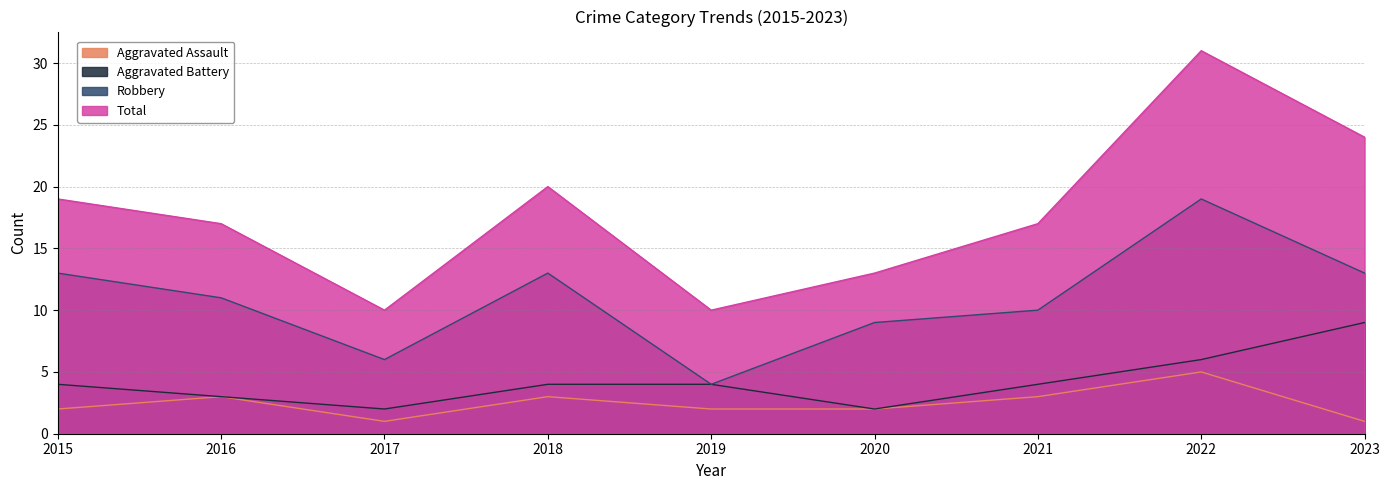

Where is Aggravated Assault nearest to the value 3?

2016